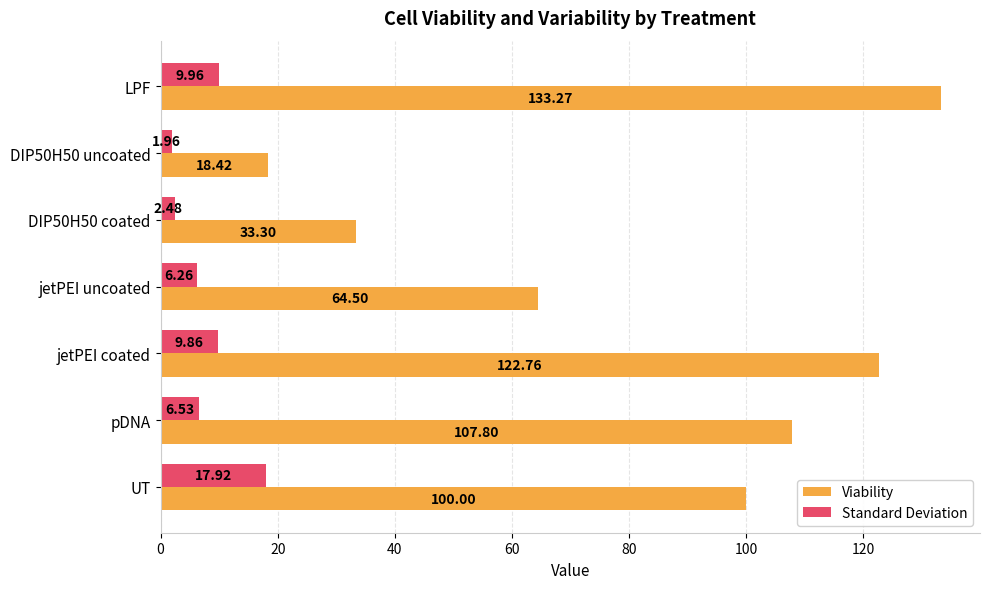

Which series changed the most between DIP50H50 coated and DIP50H50 uncoated?

Viability